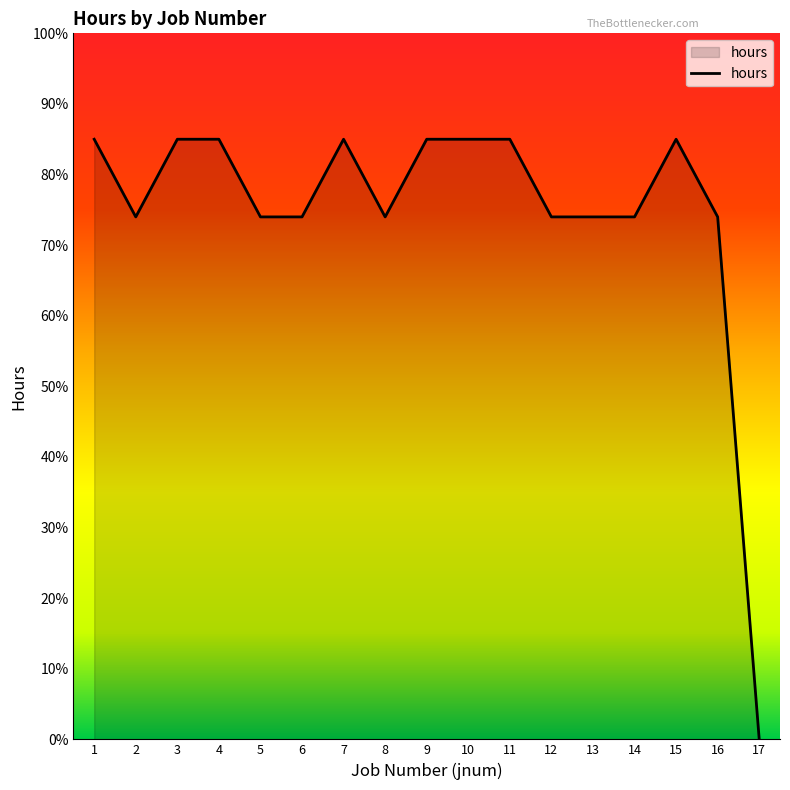

What is the greatest value displayed?

85